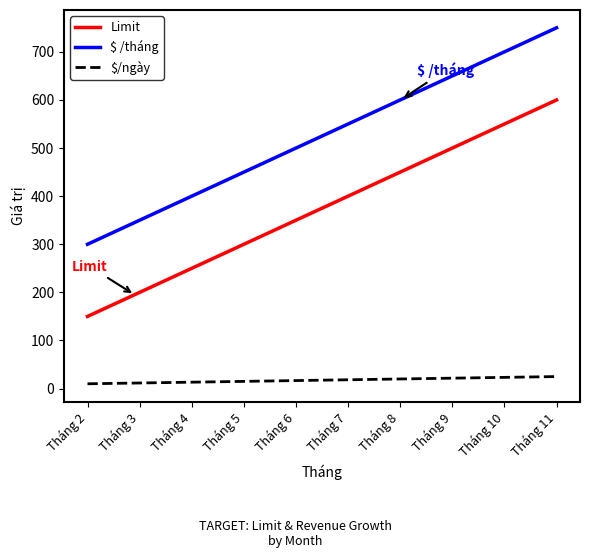

True or false: Limit and $ /tháng intersect in this chart.

False